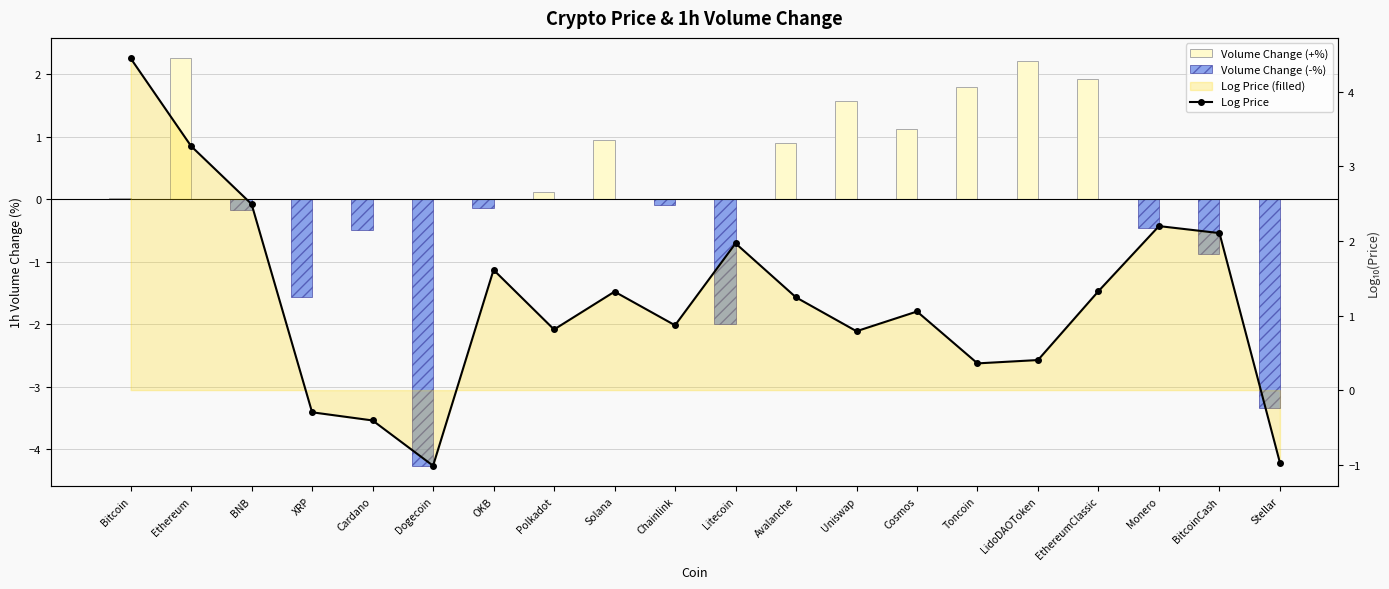

Reading right to left, extract all data points from this chart.

Volume Change (+%): Stellar=0.0	BitcoinCash=0.0	Monero=0.0	EthereumClassic=1.9	LidoDAOToken=2.2	Toncoin=1.8	Cosmos=1.1	Uniswap=1.6	Avalanche=0.9	Litecoin=0.0	Chainlink=0.0	Solana=0.9	Polkadot=0.1	OKB=0.0	Dogecoin=0.0	Cardano=0.0	XRP=0.0	BNB=0.0	Ethereum=2.2	Bitcoin=0.0
Volume Change (-%): Stellar=-3.3	BitcoinCash=-0.9	Monero=-0.5	EthereumClassic=0.0	LidoDAOToken=0.0	Toncoin=0.0	Cosmos=0.0	Uniswap=0.0	Avalanche=0.0	Litecoin=-2.0	Chainlink=-0.1	Solana=0.0	Polkadot=0.0	OKB=-0.1	Dogecoin=-4.3	Cardano=-0.5	XRP=-1.6	BNB=-0.2	Ethereum=0.0	Bitcoin=0.0
Log Price: Stellar=-1.0	BitcoinCash=2.1	Monero=2.2	EthereumClassic=1.3	LidoDAOToken=0.4	Toncoin=0.4	Cosmos=1.1	Uniswap=0.8	Avalanche=1.2	Litecoin=2.0	Chainlink=0.9	Solana=1.3	Polkadot=0.8	OKB=1.6	Dogecoin=-1.0	Cardano=-0.4	XRP=-0.3	BNB=2.5	Ethereum=3.3	Bitcoin=4.4